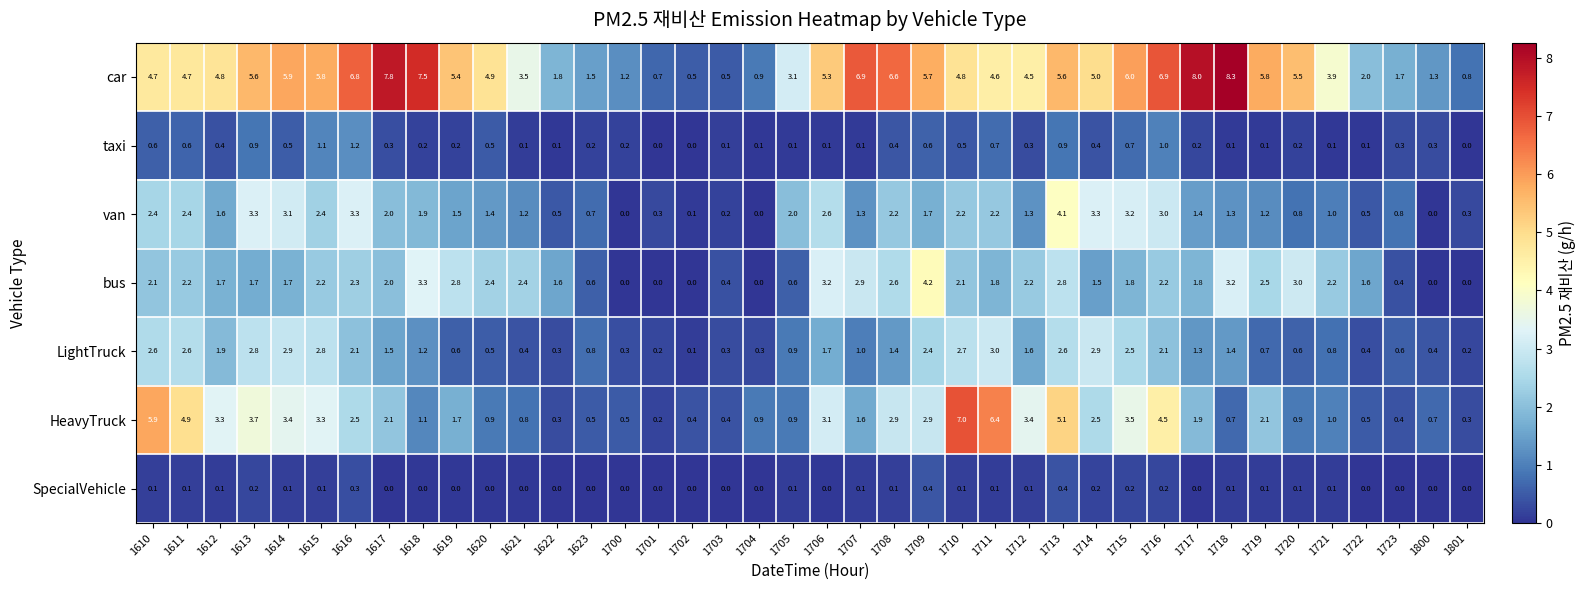

At how many categories does at least one series exceed 4?

26